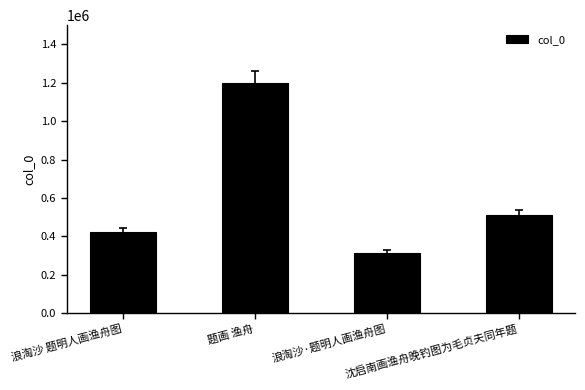

Where does the data first go above 513082?

题画 渔舟